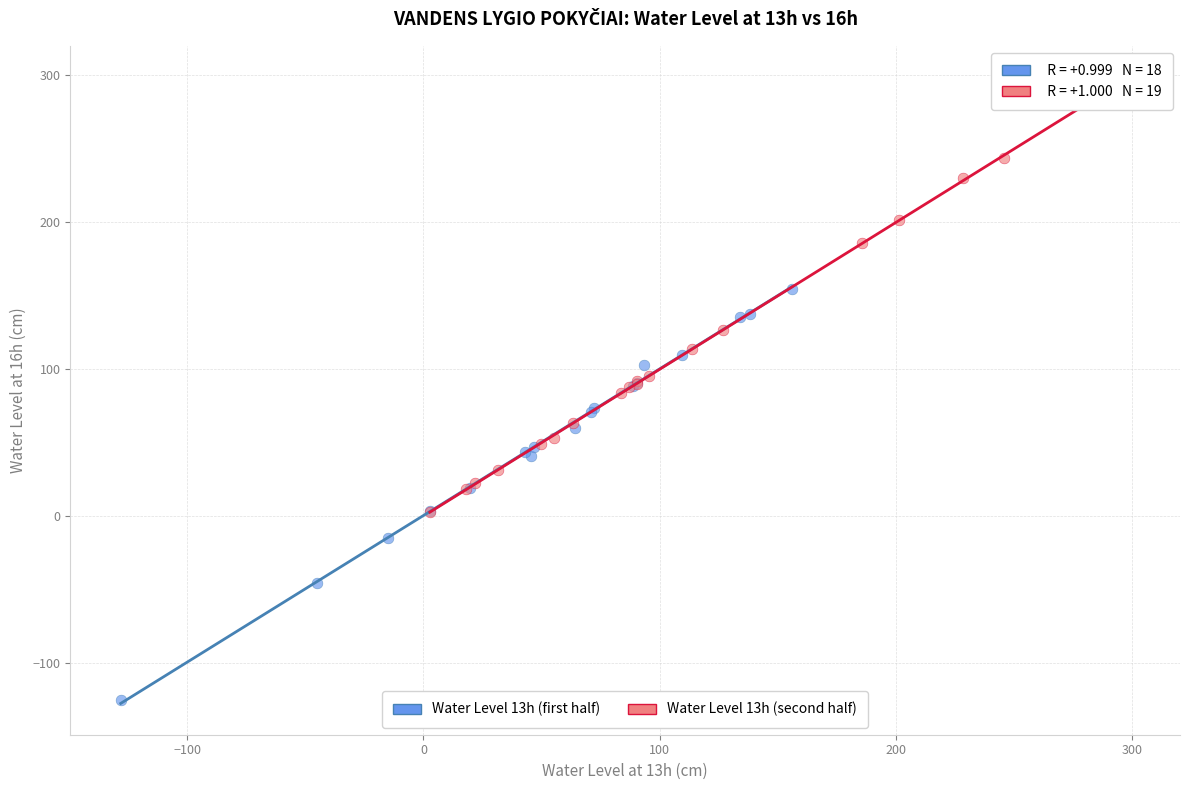

Which series reaches the maximum Y coordinate?

Water Level 13h (second half)